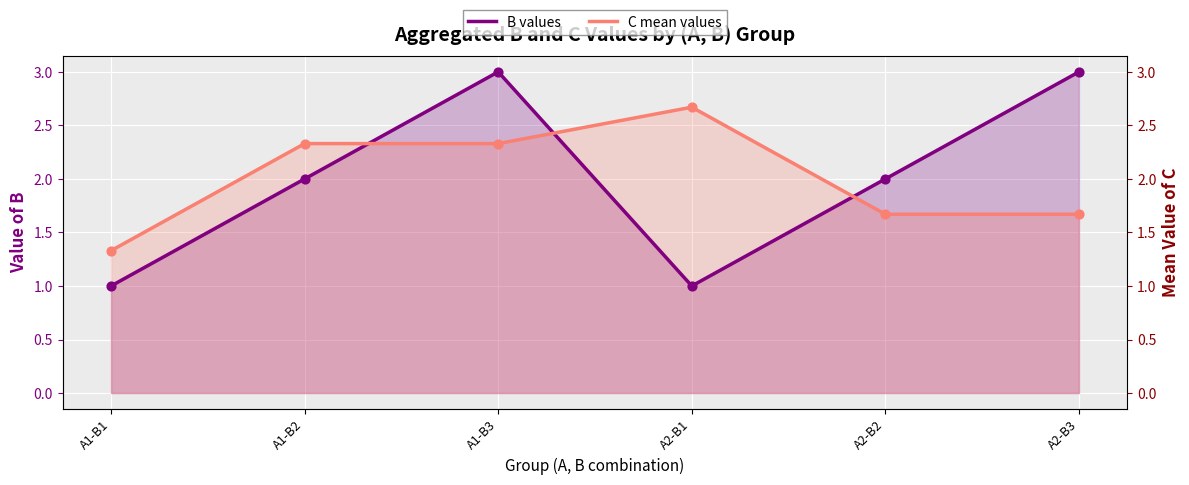

At how many categories does at least one series exceed 2?

4